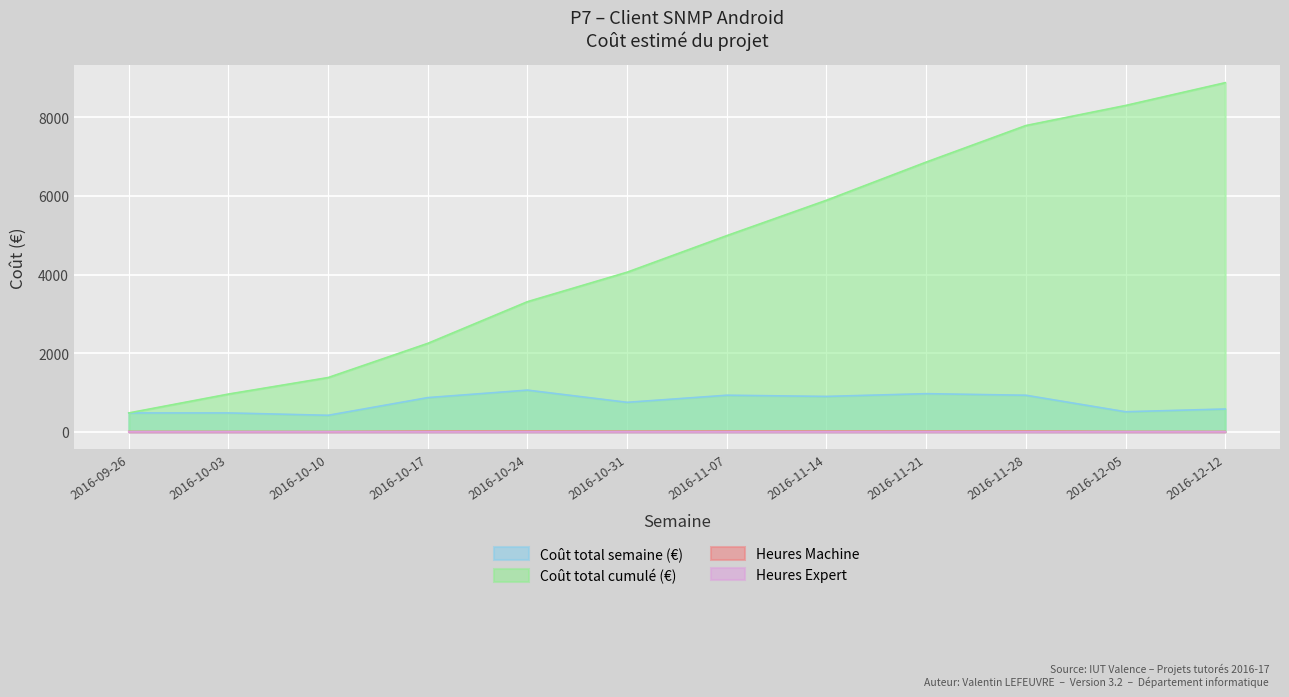

In Coût total semaine (€), how many points are higher than both neighbors (excluding endpoints)?

3